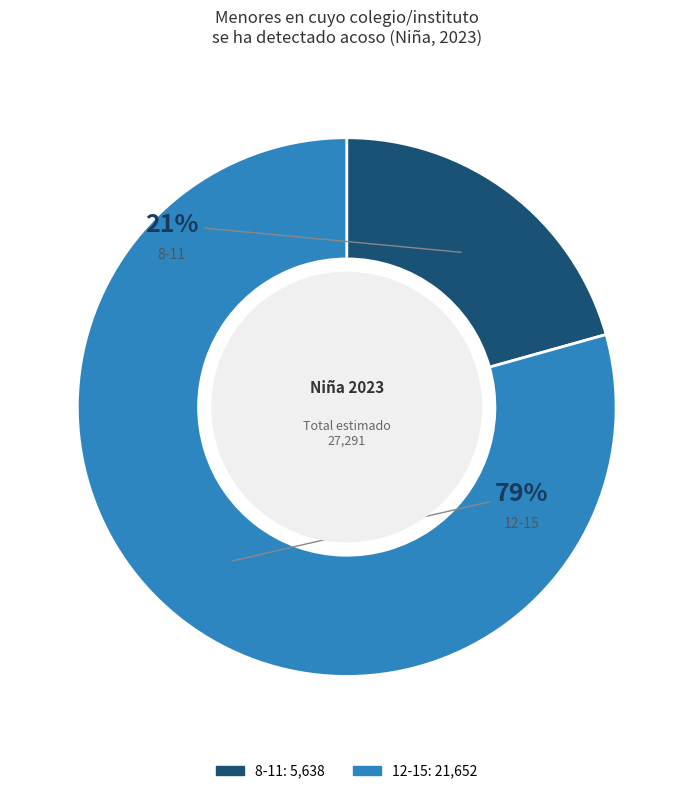

To the nearest percent, what is the difference between the largest and smallest slice percentages?

59%